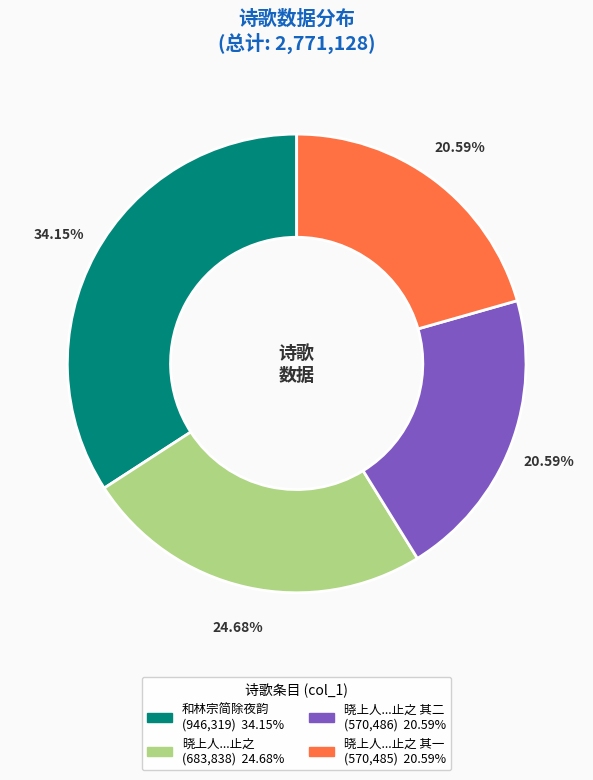

Is there any slice that represents more than half of the pie?

No